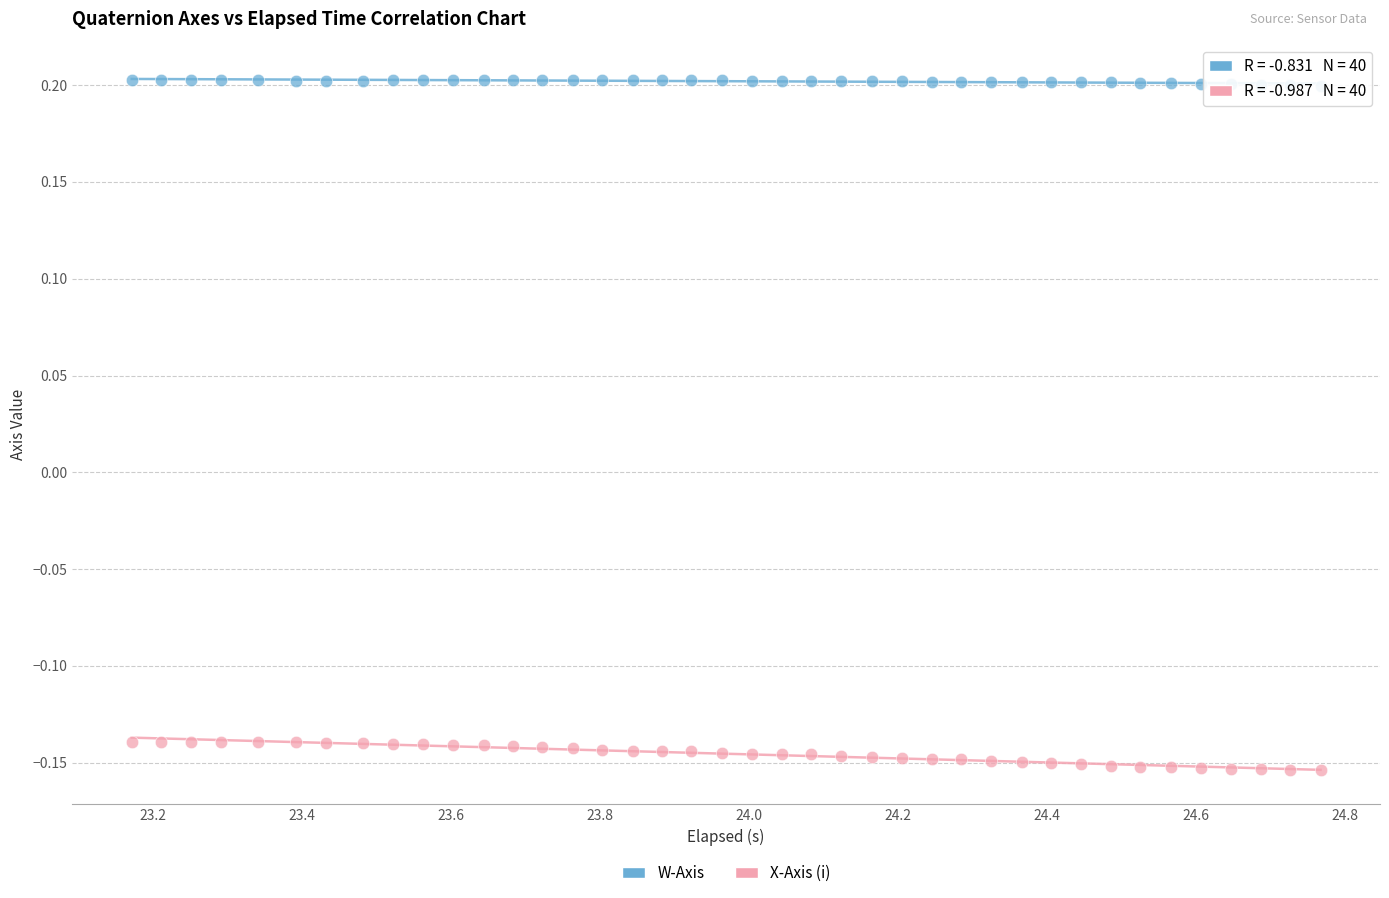

Which series reaches the minimum Y coordinate?

X-Axis (i)